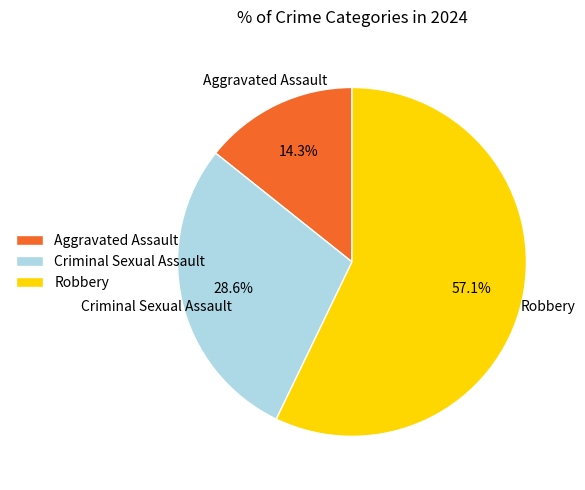

How many slices are in this pie chart?

3